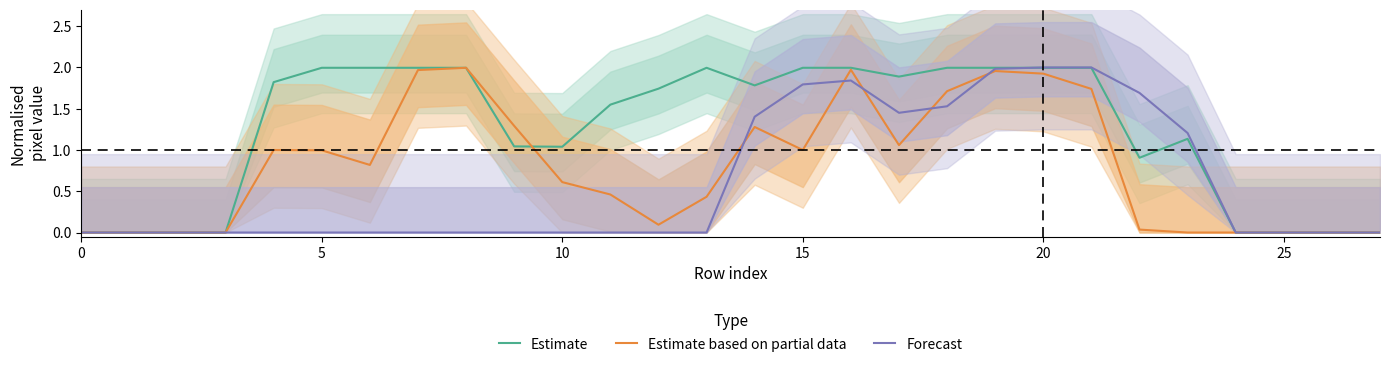

Count the number of data series in this chart.

3